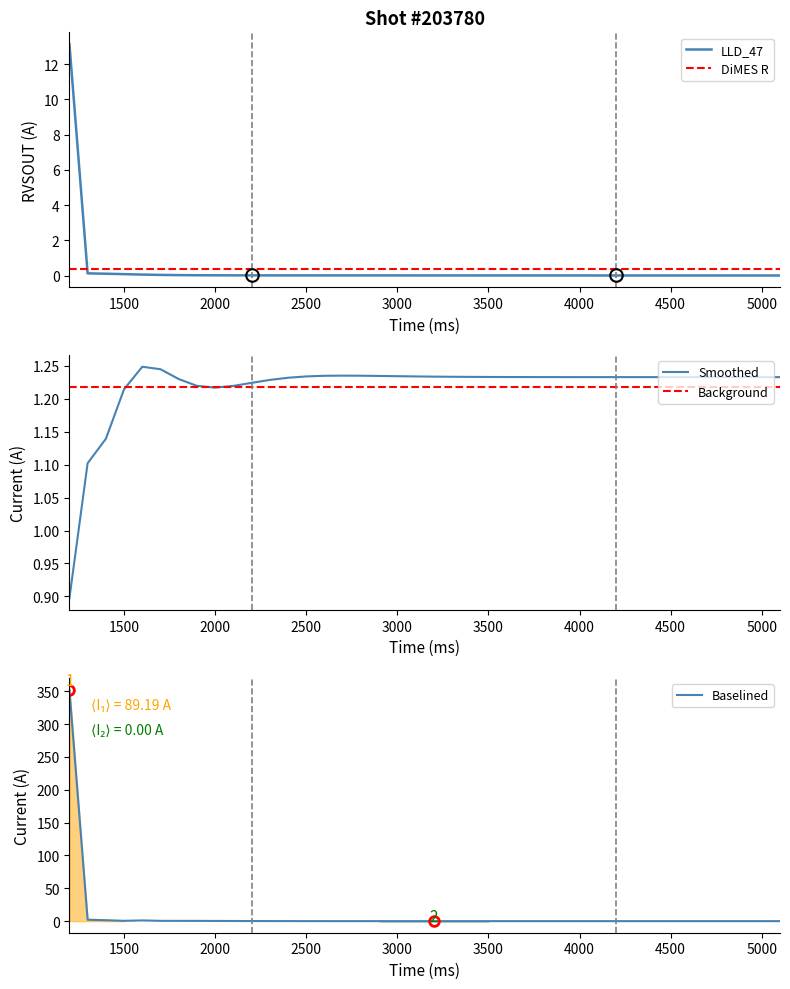

Is it true that Background equals 0.7 at 5000?

False